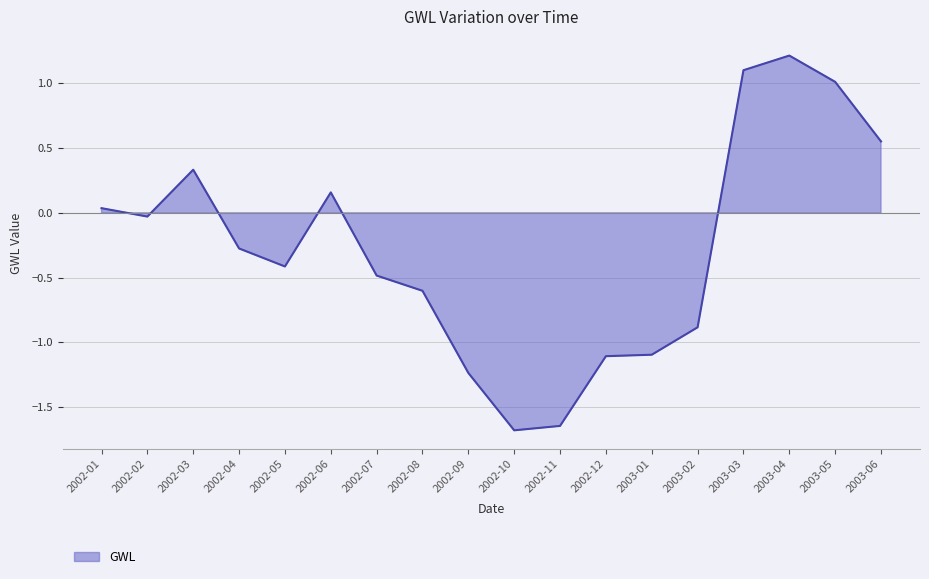

Reading left to right, list all the values displayed in this chart.

2002-01=0.0	2002-02=-0.0	2002-03=0.3	2002-04=-0.3	2002-05=-0.4	2002-06=0.2	2002-07=-0.5	2002-08=-0.6	2002-09=-1.2	2002-10=-1.7	2002-11=-1.6	2002-12=-1.1	2003-01=-1.1	2003-02=-0.9	2003-03=1.1	2003-04=1.2	2003-05=1.0	2003-06=0.6